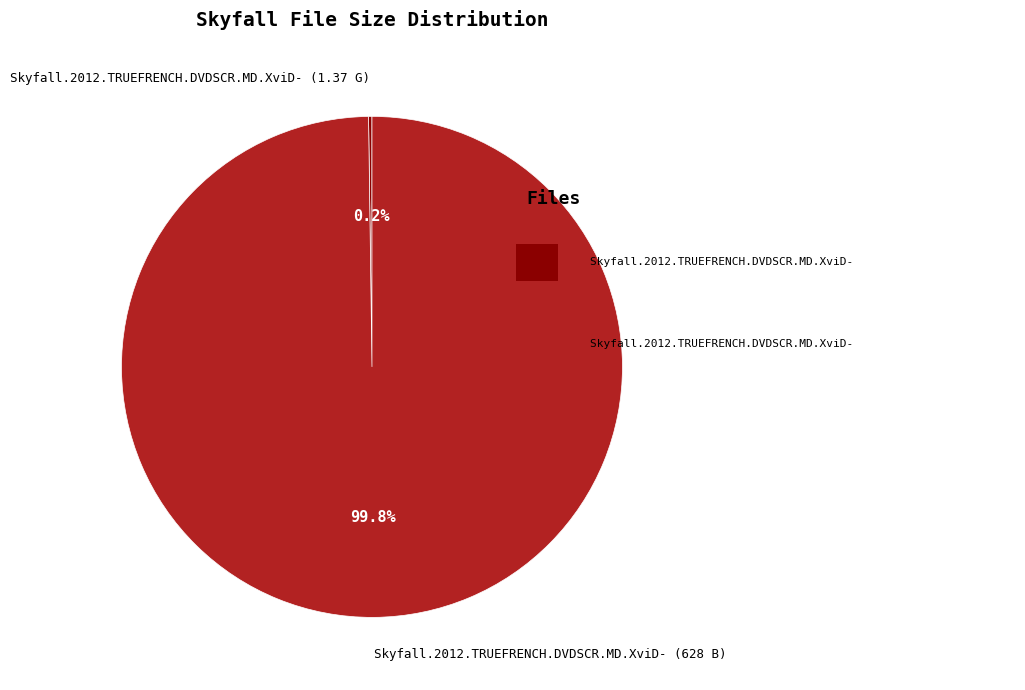

What percentage is the Skyfall.2012.TRUEFRENCH.DVDSCR.MD.XviD- (628 B) slice, to the nearest percent?

100%